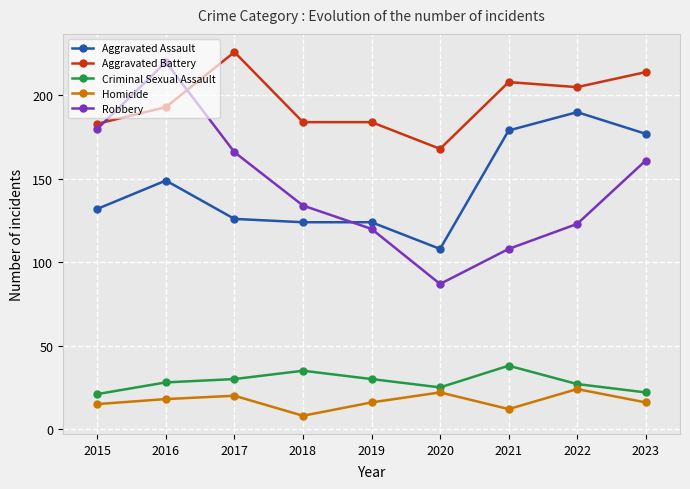

At which label does Aggravated Battery reach its minimum?

2020